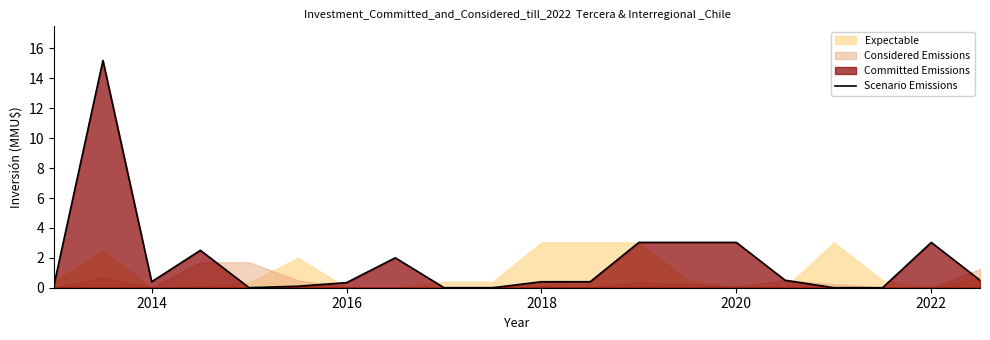

True or false: the data has more than 0 interior local peaks.

True